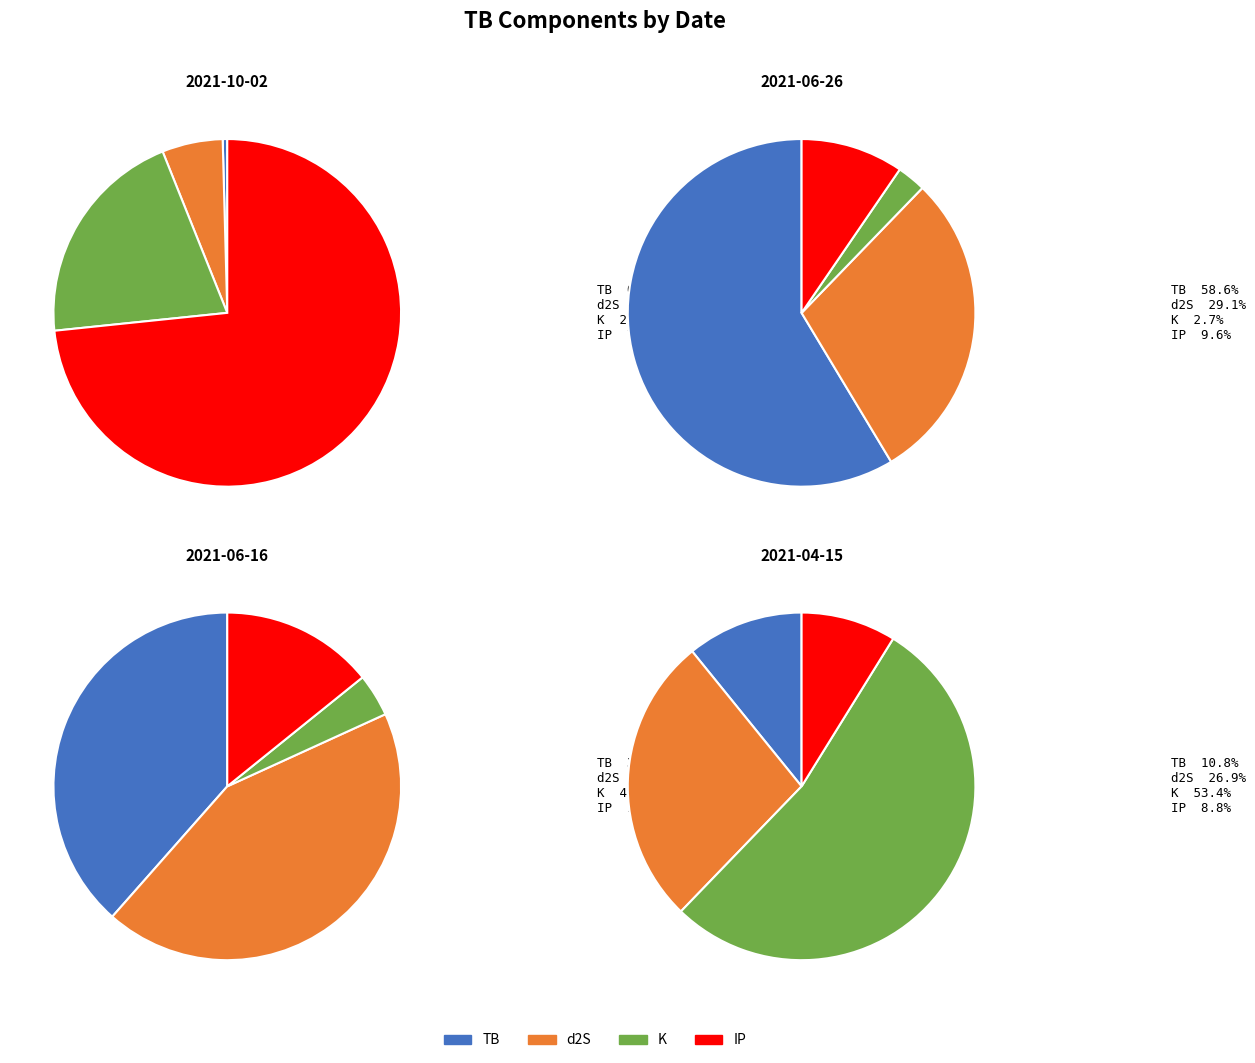

What is the majority slice?

2021-06-26